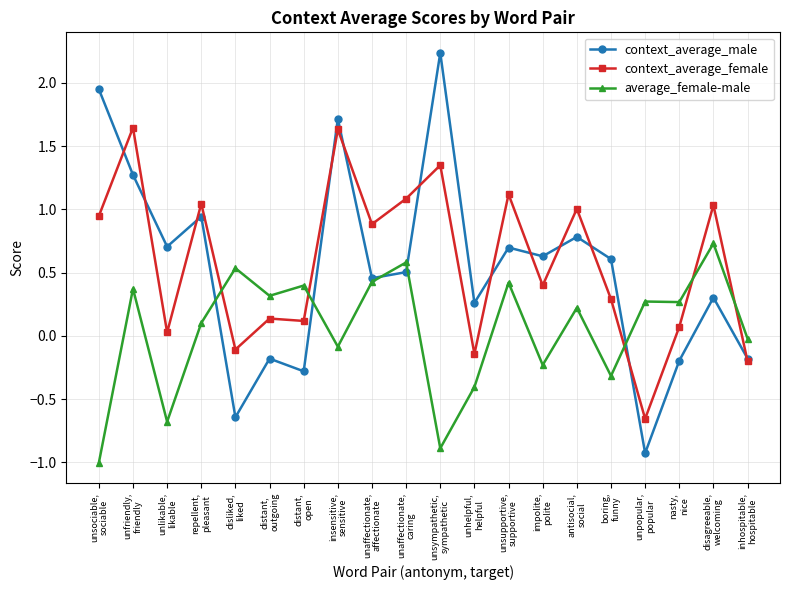

Between unfriendly,
friendly and disagreeable,
welcoming, which series saw the biggest shift?

context_average_male